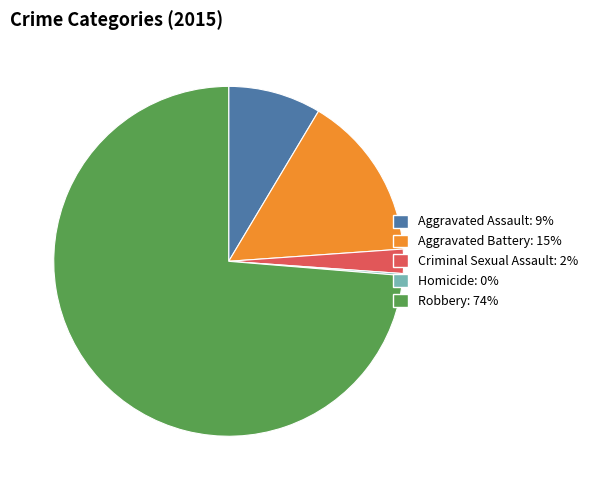

What is the majority slice?

Robbery